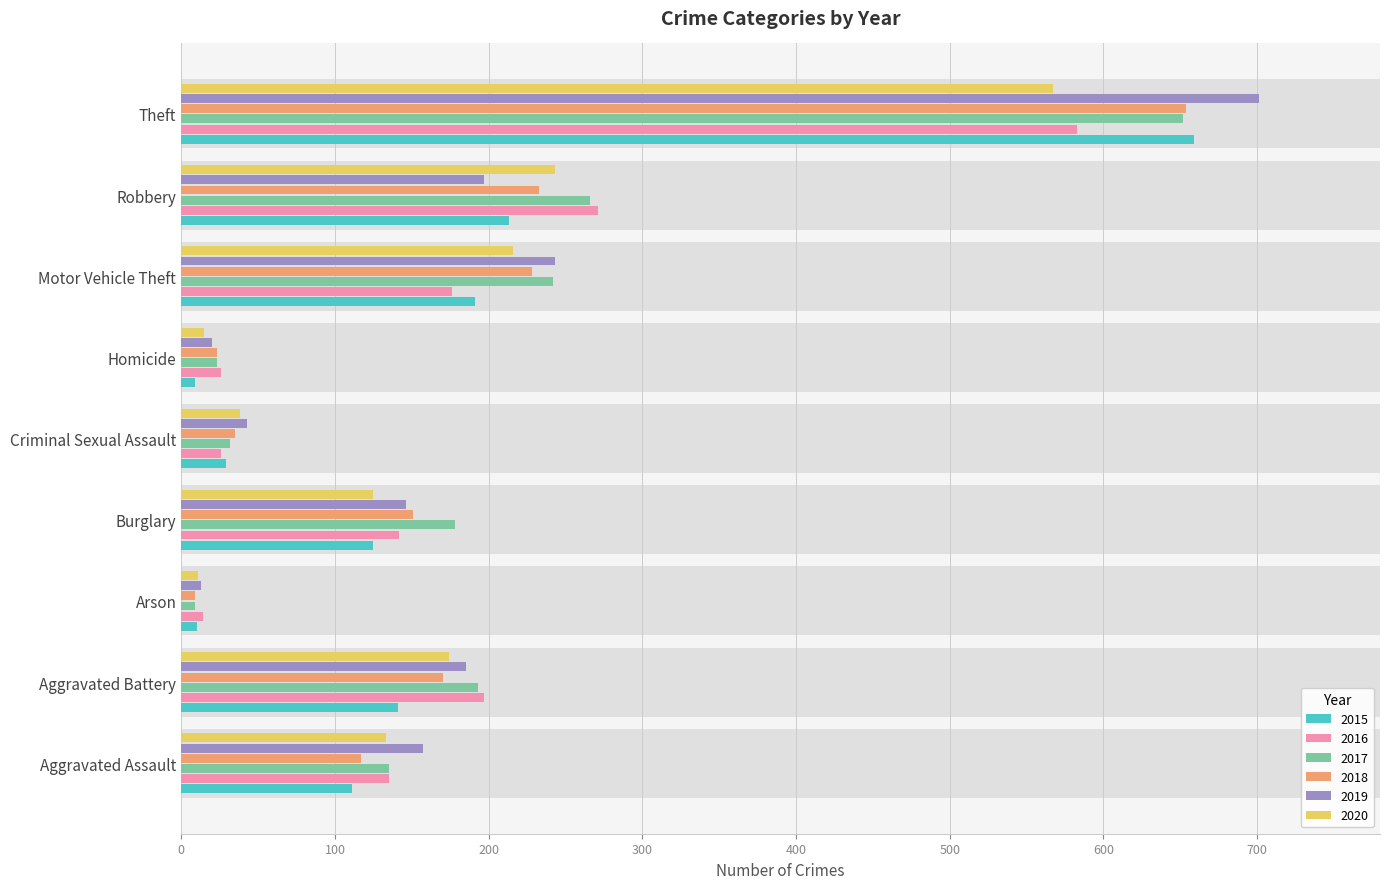

At which category does the chart reach its peak across all series?

Theft